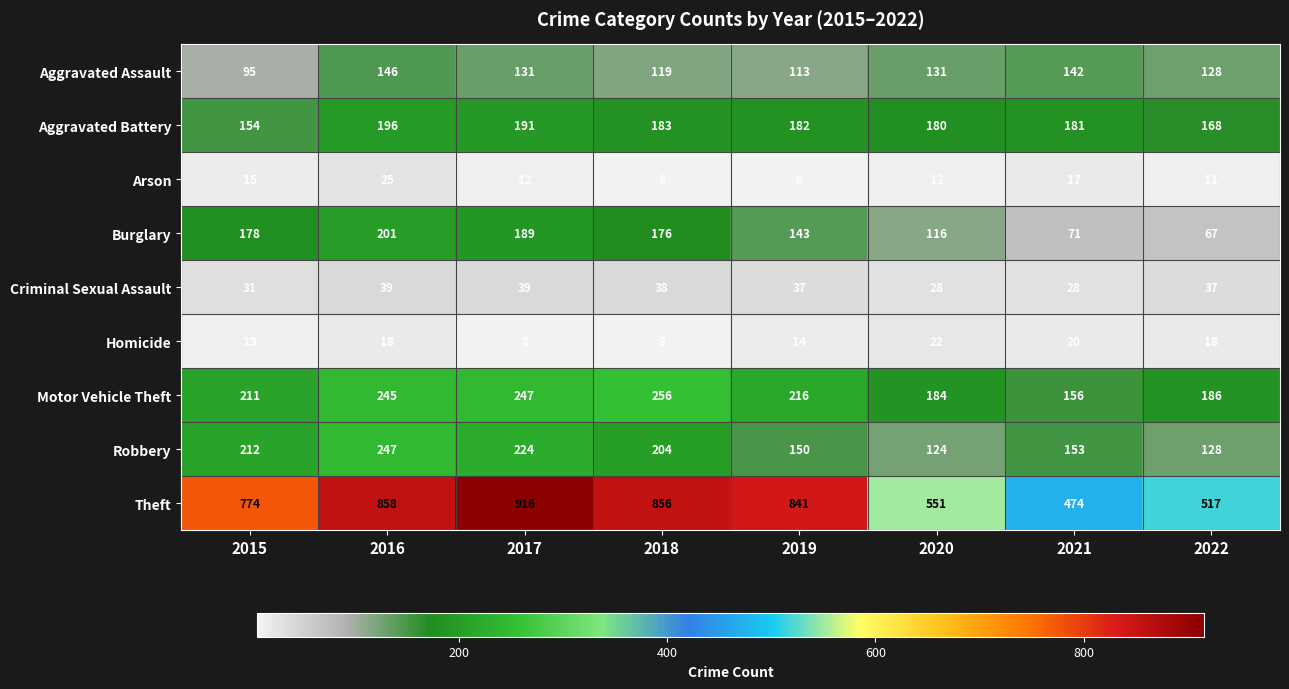

Which category has the highest value in the Motor Vehicle Theft series?

2018